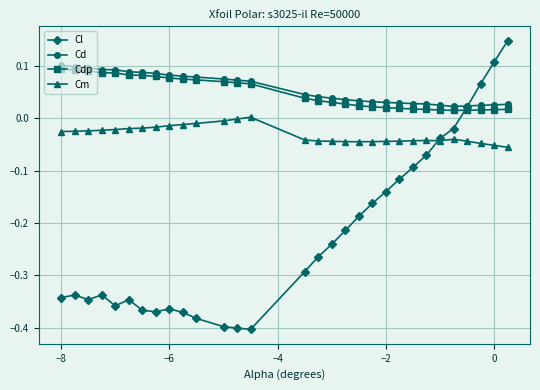

Which series has the largest range (max minus min)?

Cl